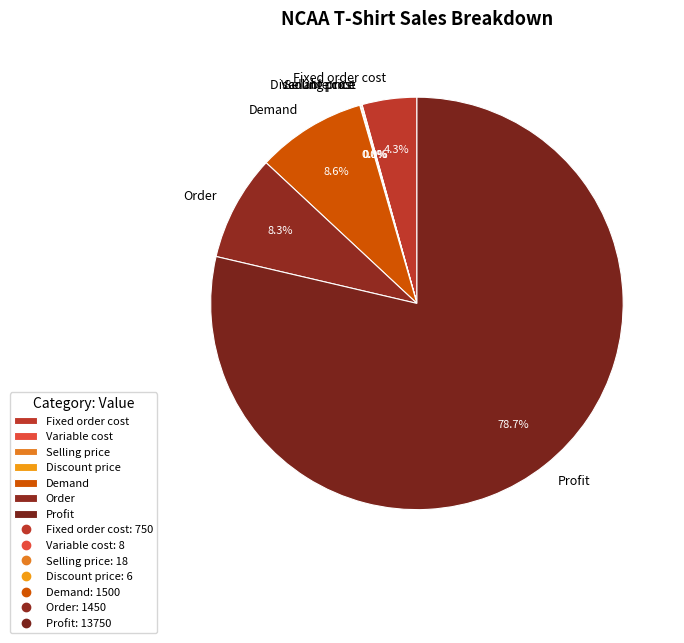

What percentage is the Order slice, to the nearest percent?

8%